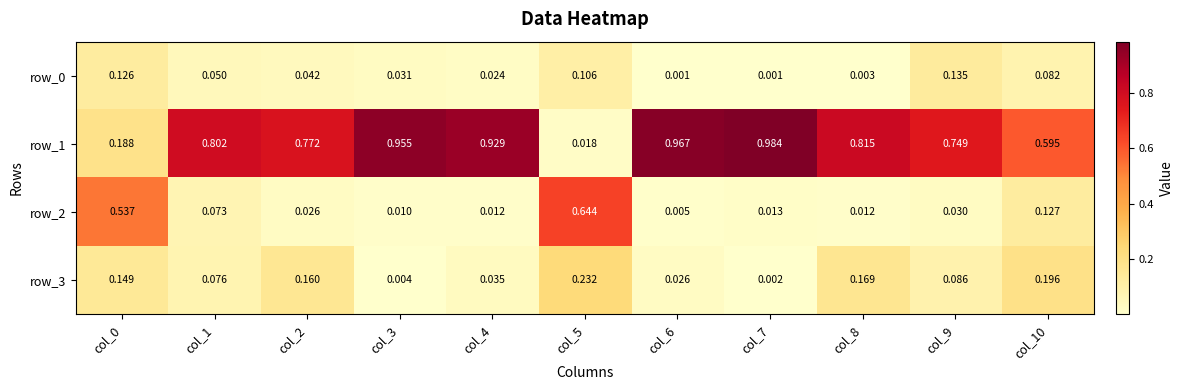

What is the difference between the maximum and minimum values in the row_2 series?

0.6